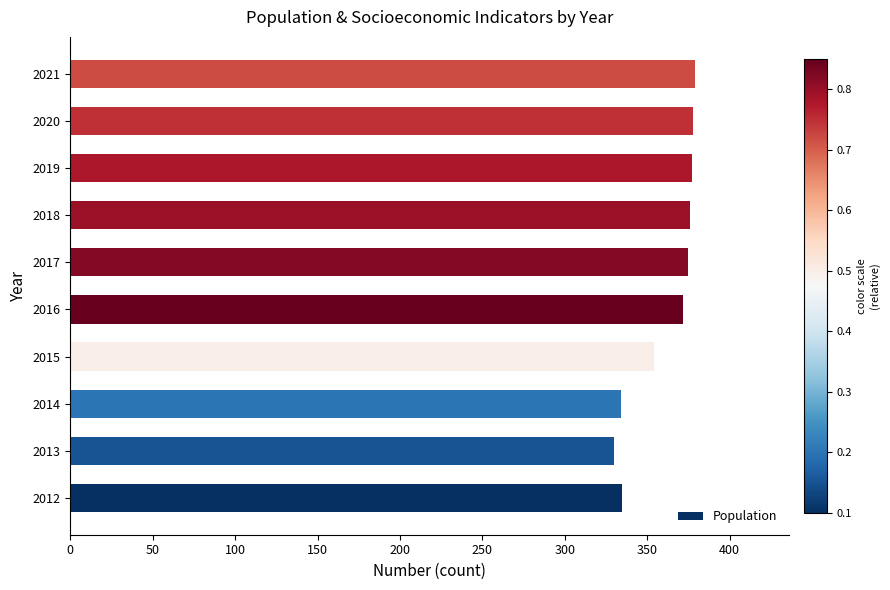

What is the difference between the values at 2014 and 2018?

42